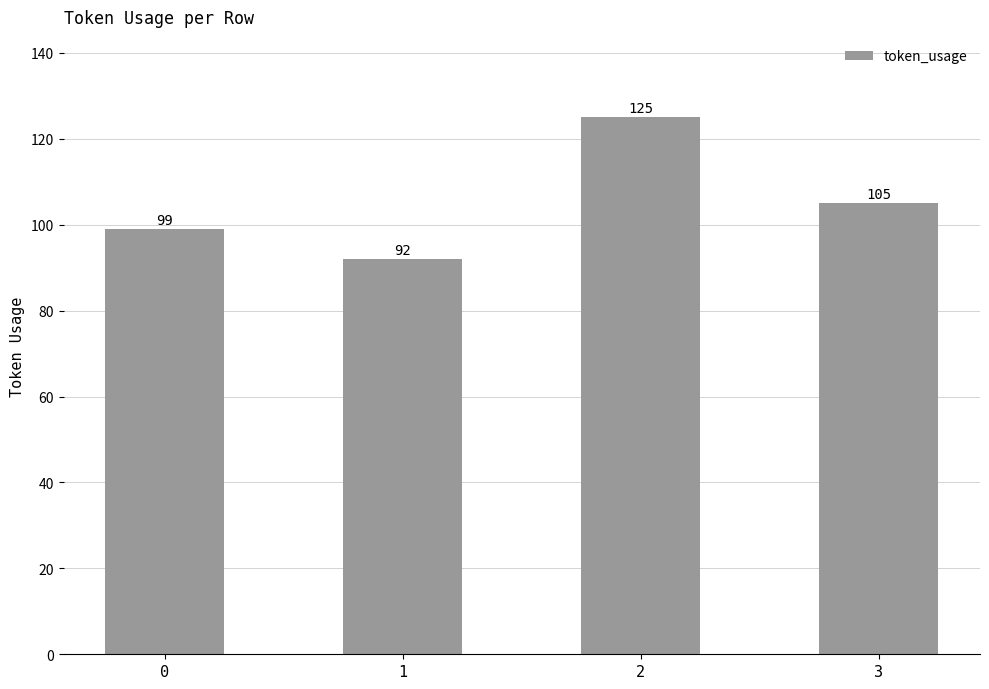

The chart shows a value of 99 at 0. True or false?

True